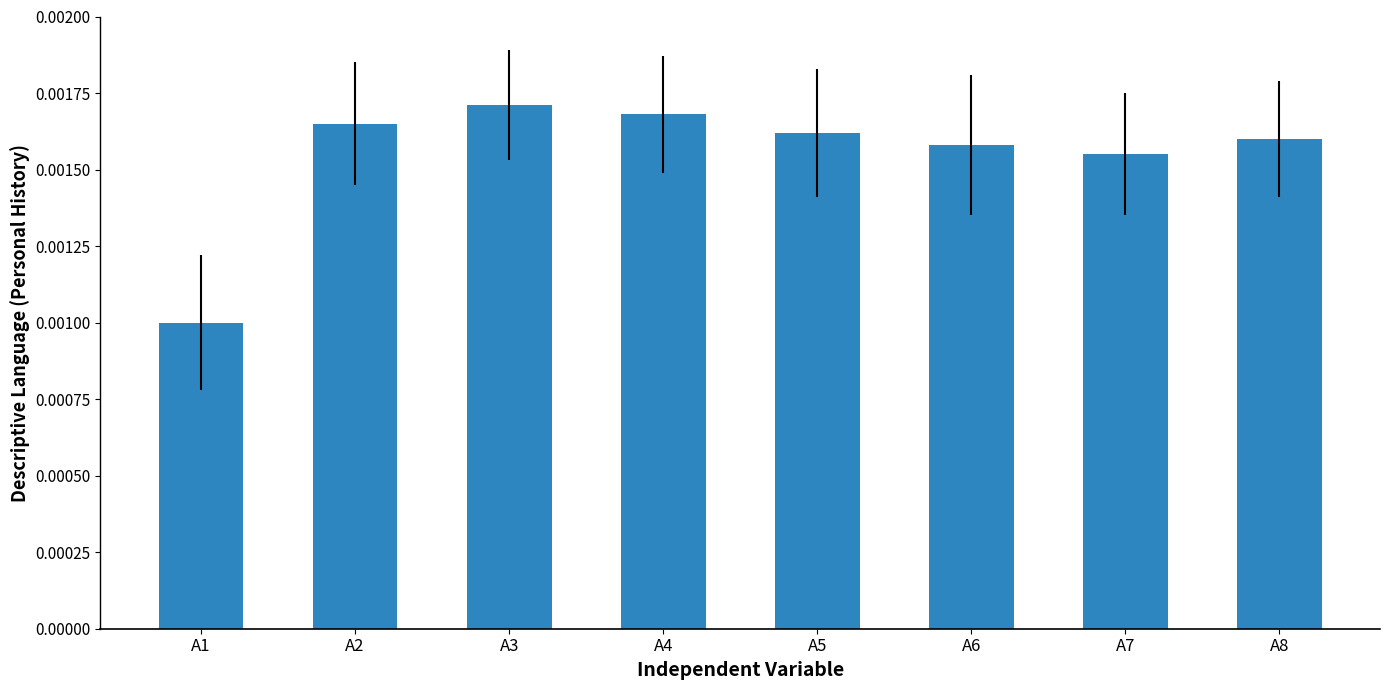

Which category has the lowest value across all series?

A1